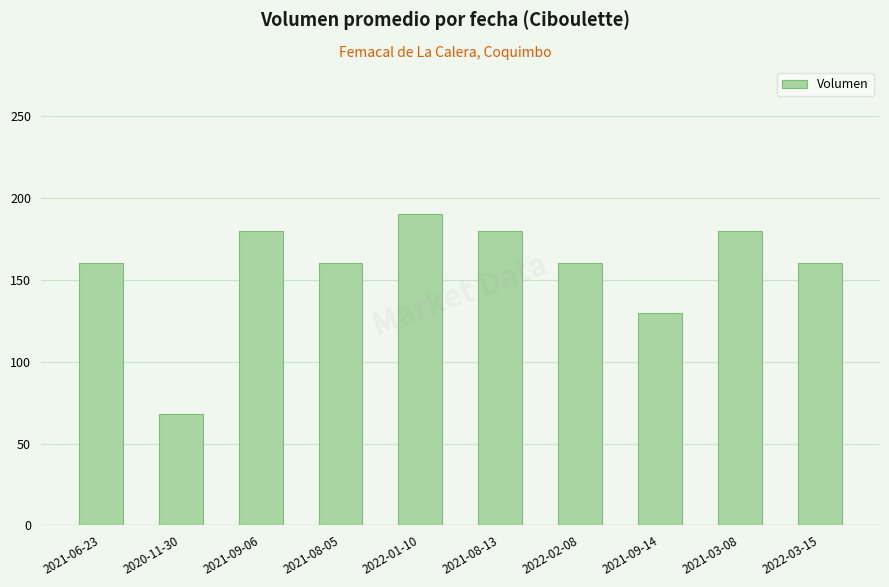

Is it true that the value at 2021-03-08 is 180?

True